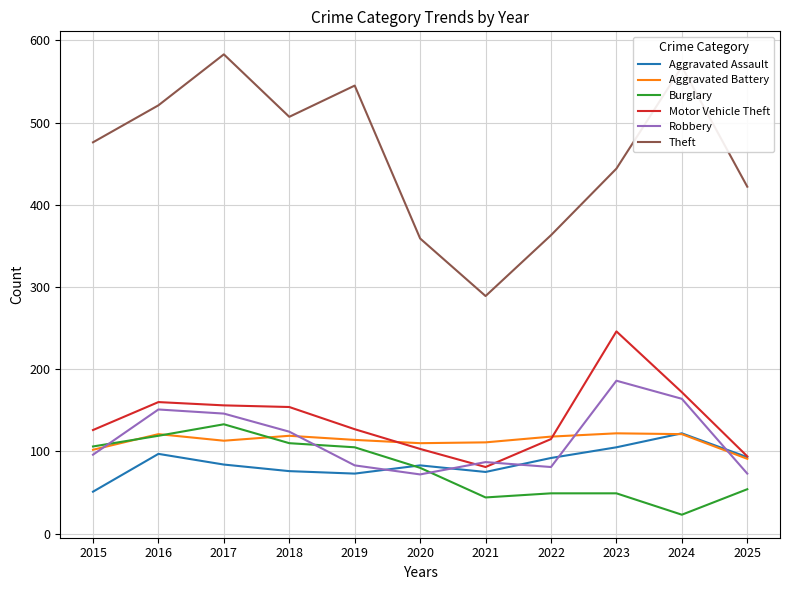

True or false: Aggravated Assault has more than 2 interior local peaks.

True